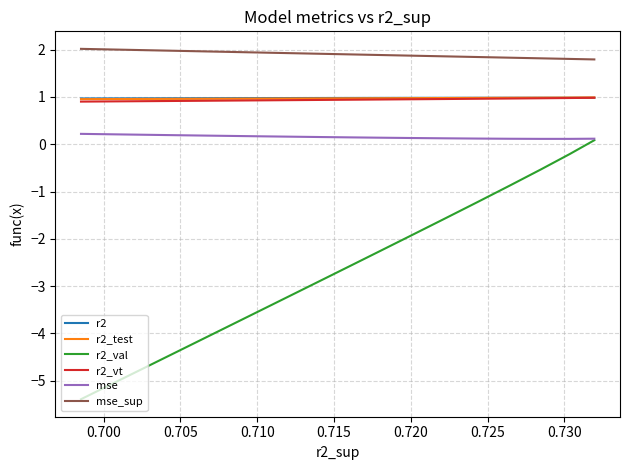

Which series has the widest spread of values?

r2_val